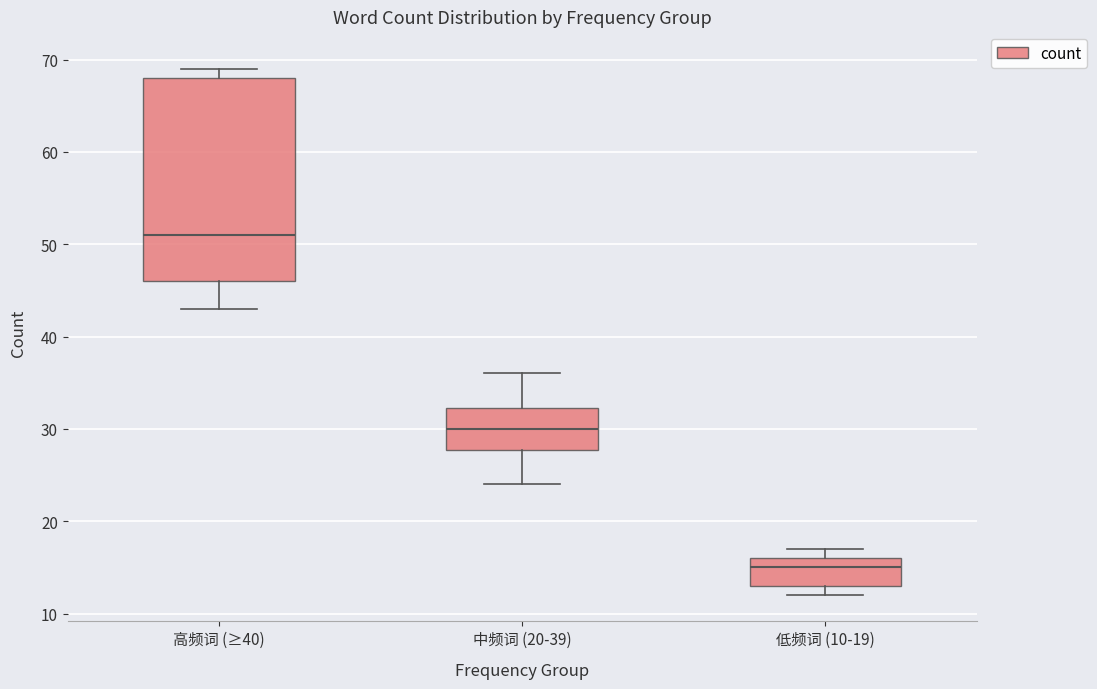

Reading left to right, transcribe this box plot: for each box, give where its median line is, the range the box spans, and where its two whiskers end, as read against the y-axis. The values are not printed on the chart, so give them approximately, as read against the axis.

高频词 (≥40): median 51, box 46 to 68, whiskers 43 to 69
中频词 (20-39): median 30, box 28 to 32, whiskers 24 to 36
低频词 (10-19): median 15, box 13 to 16, whiskers 12 to 17